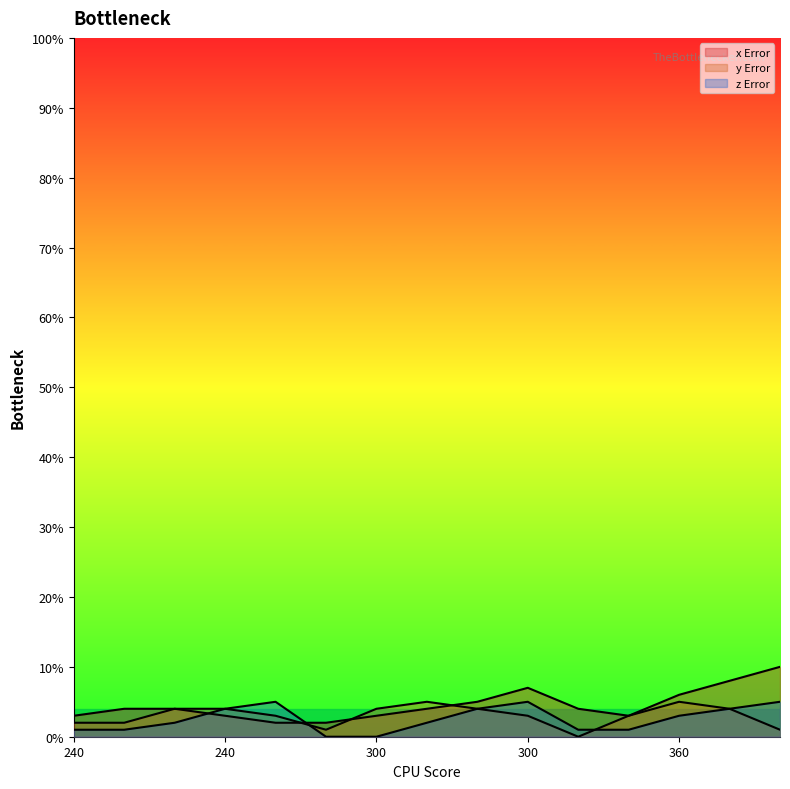

List the labels in order of y Error value, smallest first.

360, 300, 360, 240, 240, 240, 300, 360, 240, 240, 300, 300, 360, 300, 360